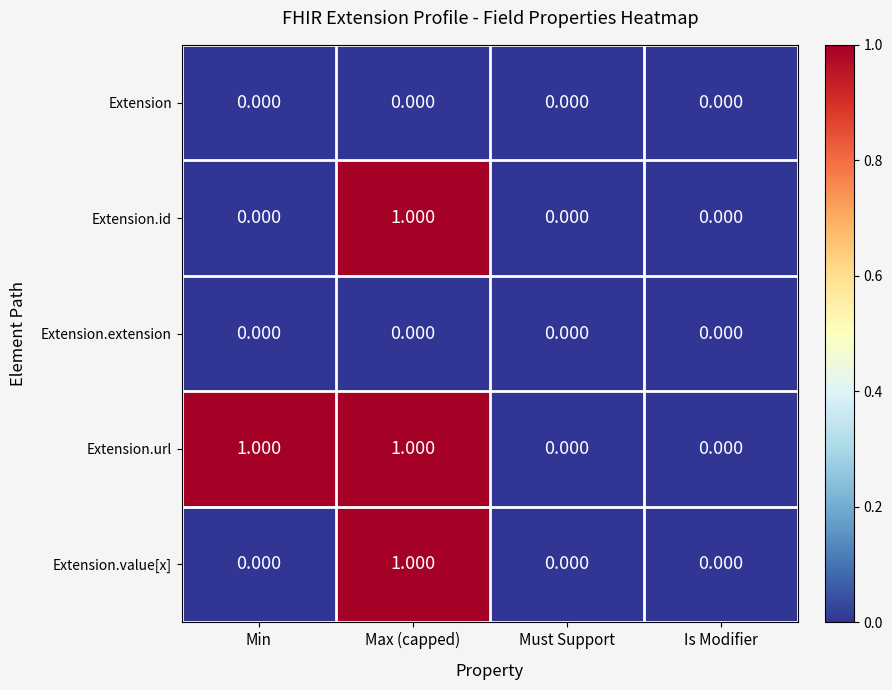

At which category is the sum across all series the highest?

Max (capped)